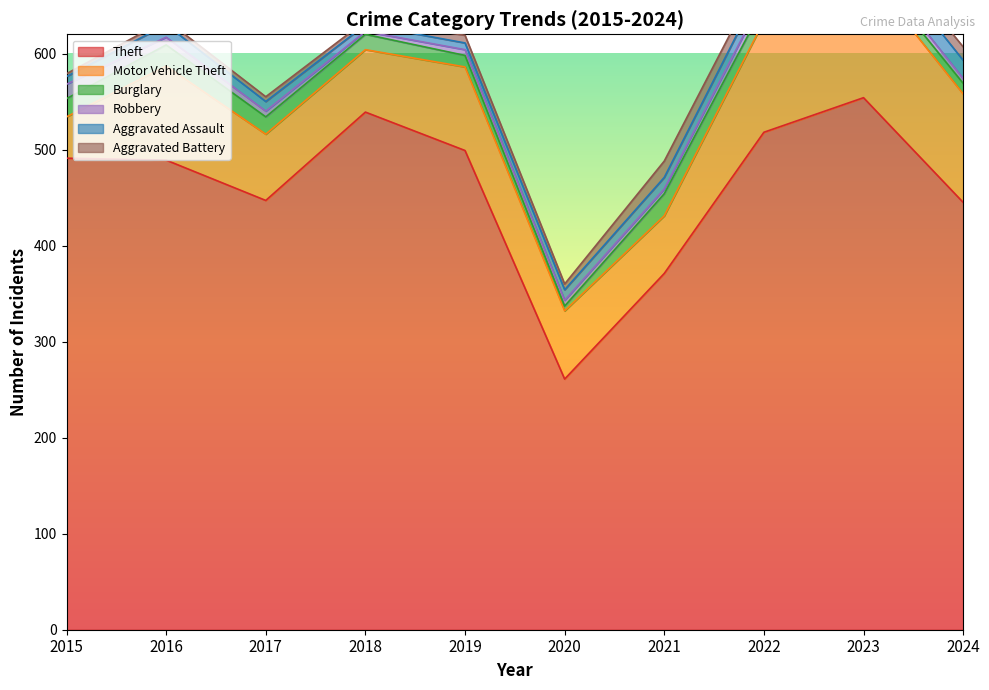

What is the total value across all series at 2022?

688